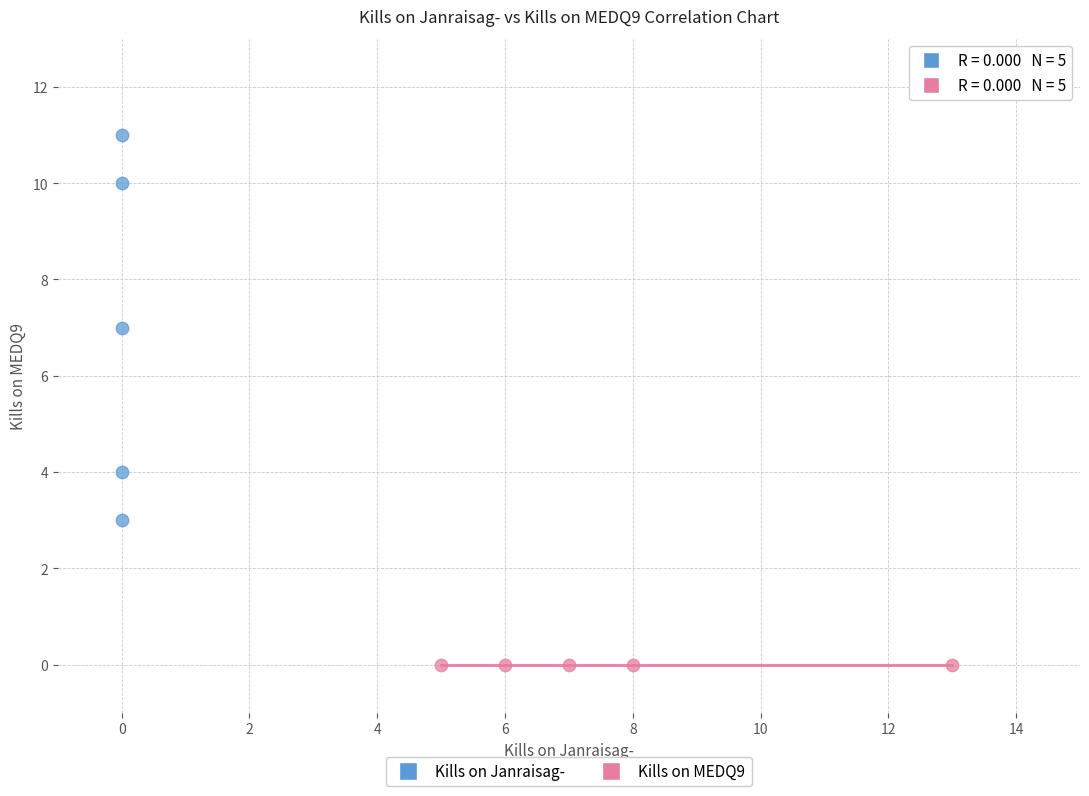

Which series reaches the maximum Y coordinate?

Kills on Janraisag-